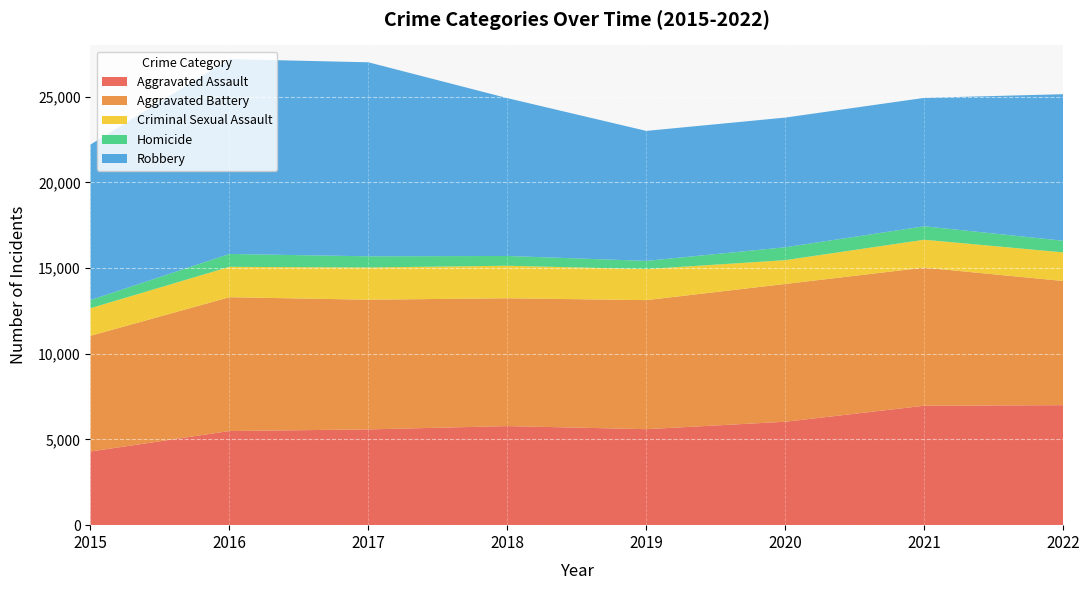

Reading left to right, what are all the values shown in this chart?

Aggravated Assault: 2015=4299	2016=5494	2017=5589	2018=5783	2019=5603	2020=6036	2021=6970	2022=7004
Aggravated Battery: 2015=6752	2016=7810	2017=7570	2018=7460	2019=7531	2020=8041	2021=8060	2022=7247
Criminal Sexual Assault: 2015=1611	2016=1773	2017=1880	2018=1898	2019=1811	2020=1390	2021=1630	2022=1669
Homicide: 2015=475	2016=752	2017=653	2018=570	2019=480	2020=753	2021=783	2022=681
Robbery: 2015=9076	2016=11371	2017=11323	2018=9212	2019=7585	2020=7568	2021=7495	2022=8553